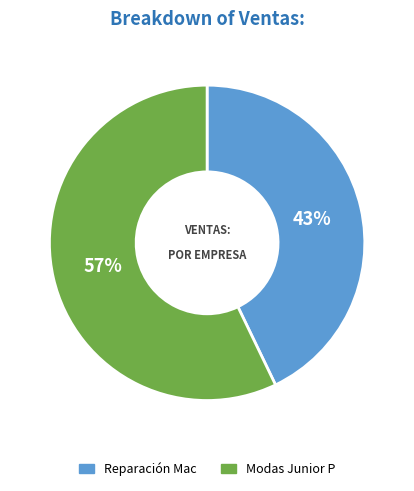

Approximately how many times larger is the value at Modas Junior P compared to Reparación Mac?

1.3